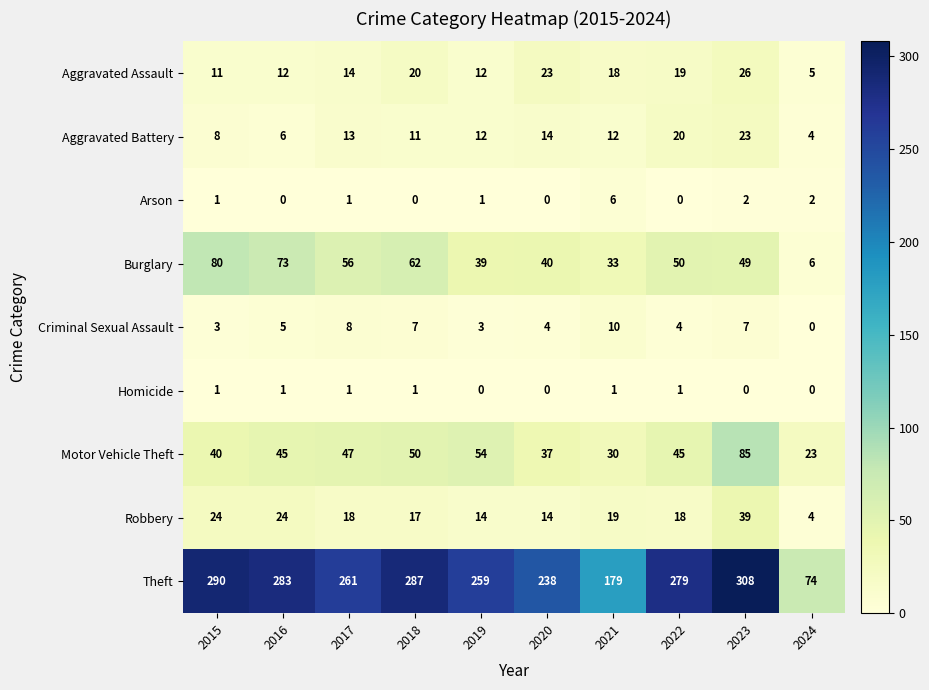

List the series in order of their peak value, highest first.

Theft, Motor Vehicle Theft, Burglary, Robbery, Aggravated Assault, Aggravated Battery, Criminal Sexual Assault, Arson, Homicide